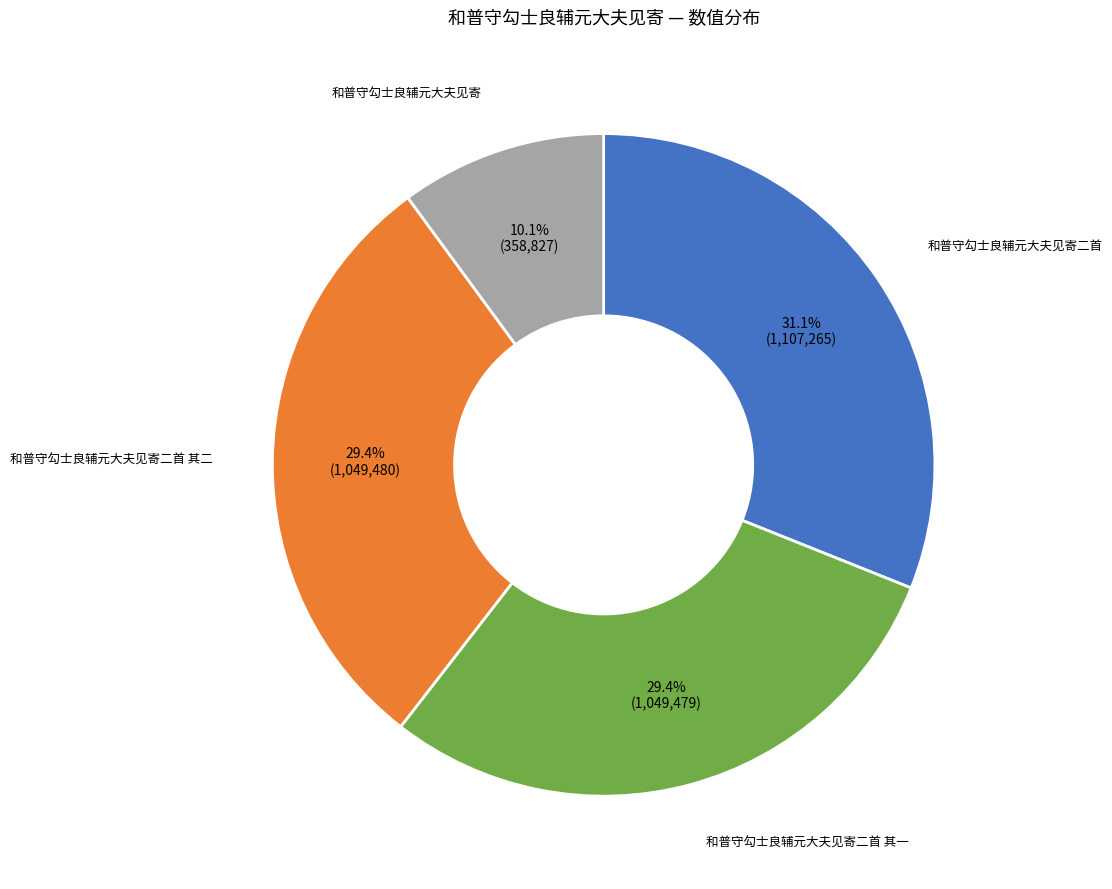

To the nearest percent, what is the average slice percentage?

25%